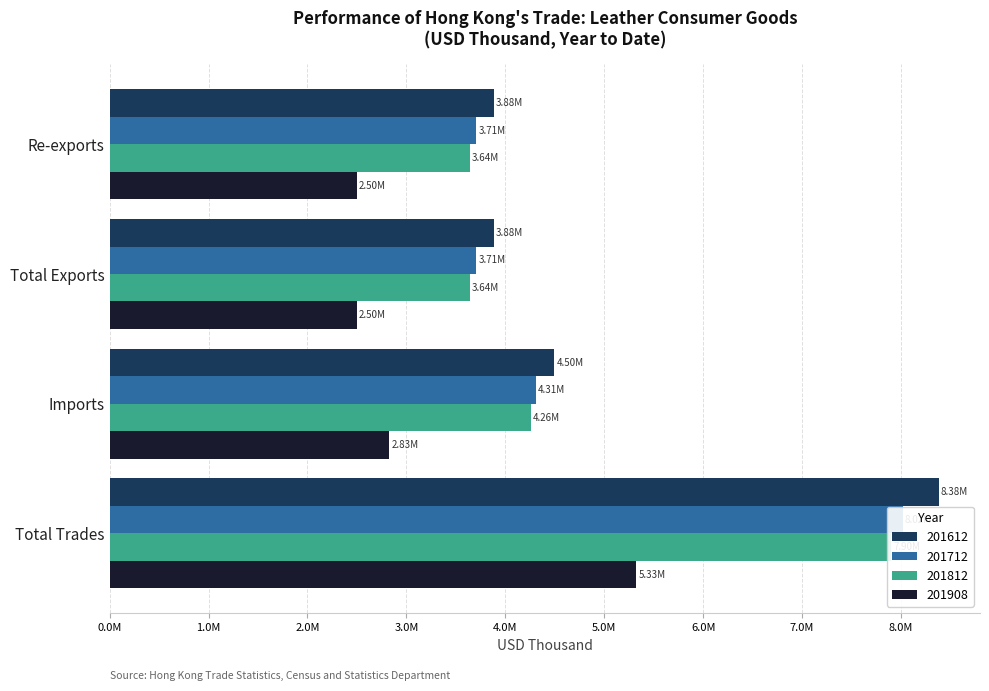

Between Total Exports and Imports, which series saw the biggest shift?

201612